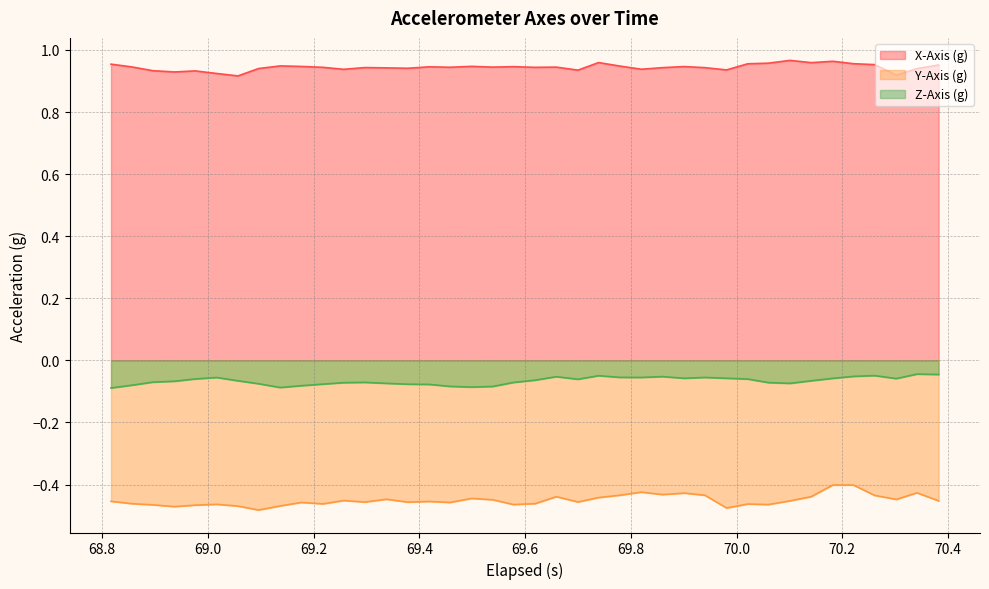

Which series has the largest total across all categories?

X-Axis (g)